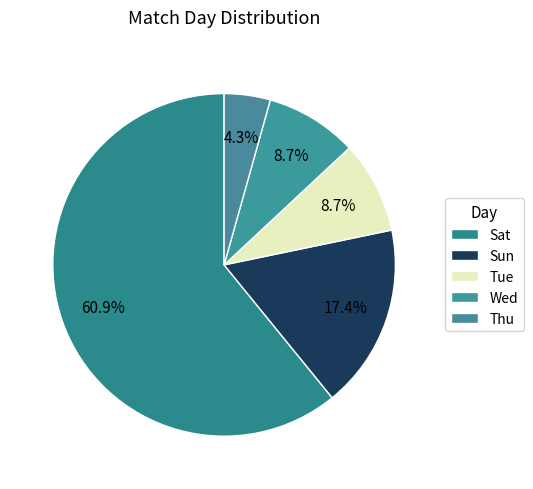

How many slices are in this pie chart?

5